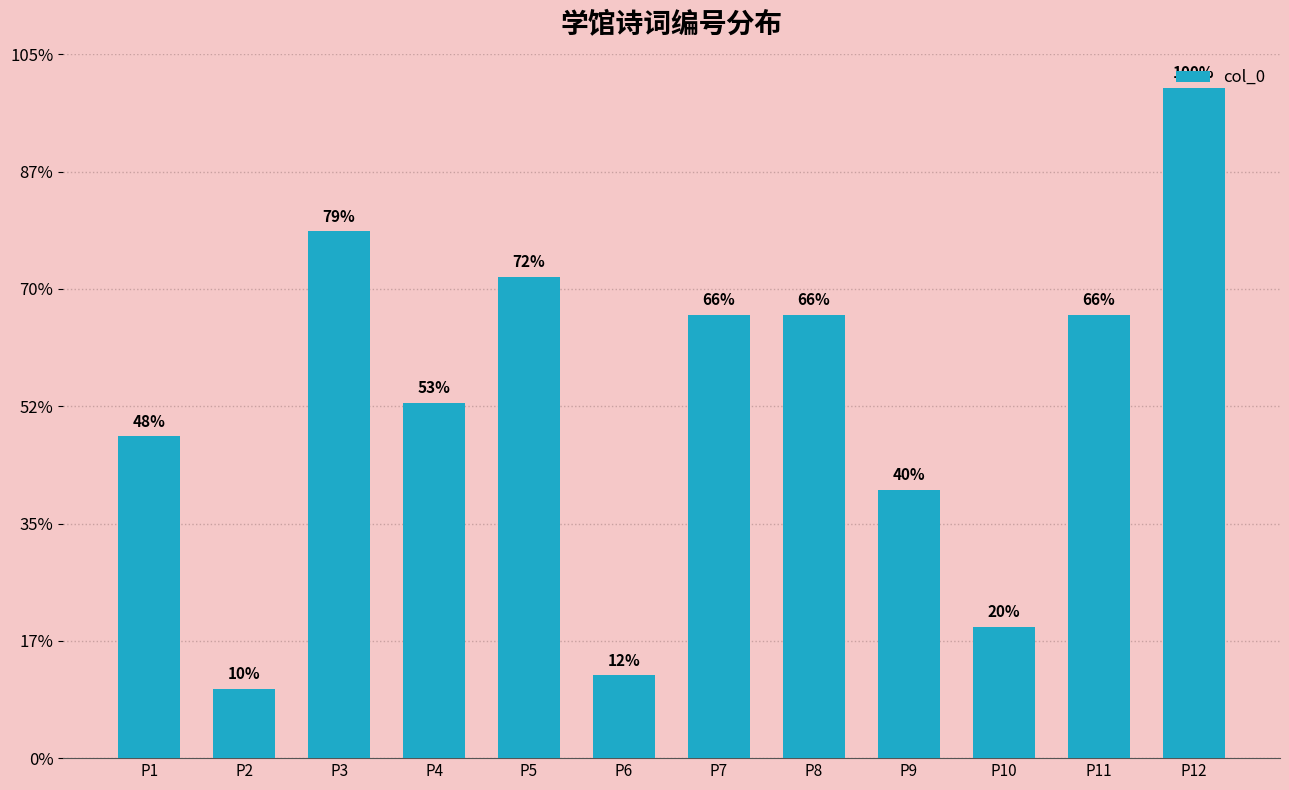

List the labels in order of value, largest first.

P12, P3, P5, P7, P8, P11, P4, P1, P9, P10, P6, P2